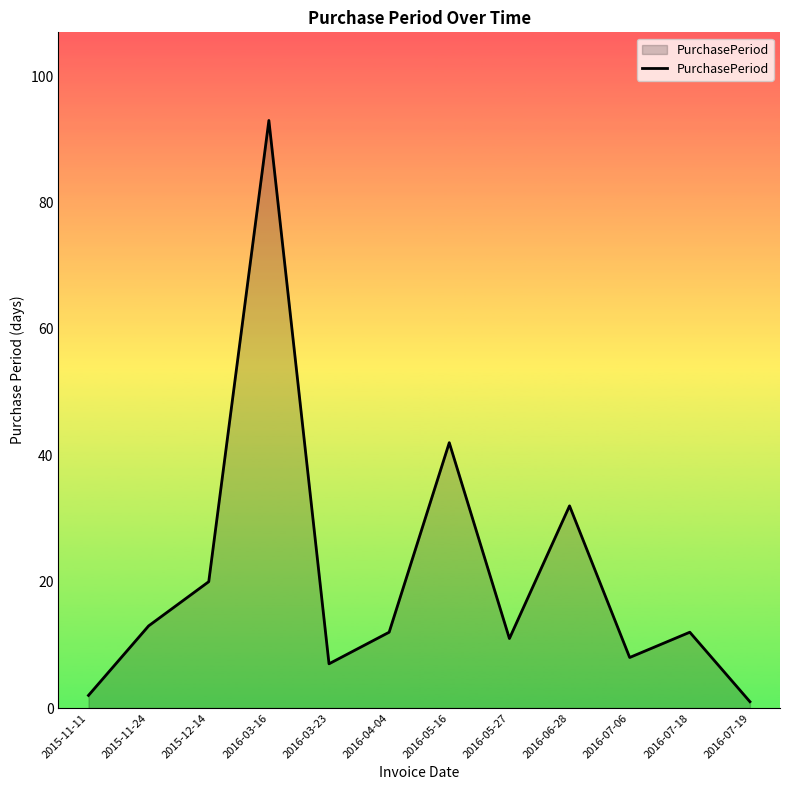

Between 2016-07-19 and 2016-07-06, which is larger?

2016-07-06